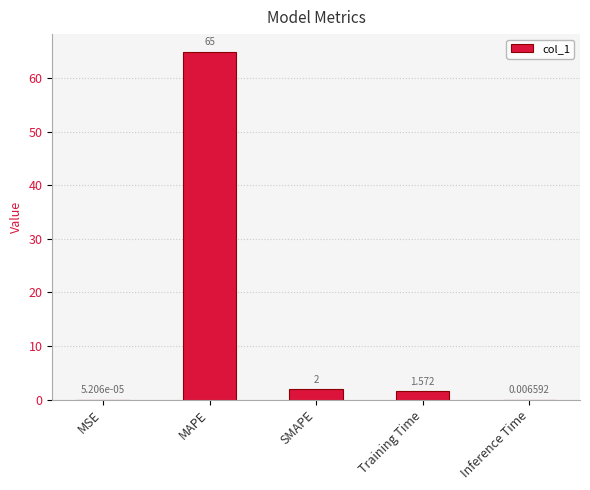

Where is the data nearest to the value 32?

SMAPE